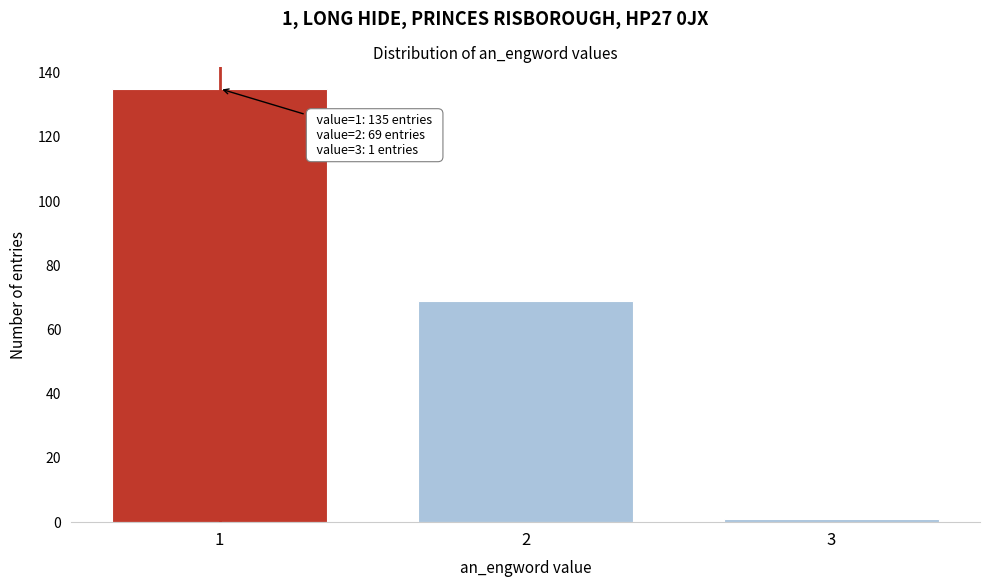

Reading left to right, extract all data points from this chart.

135	69	1